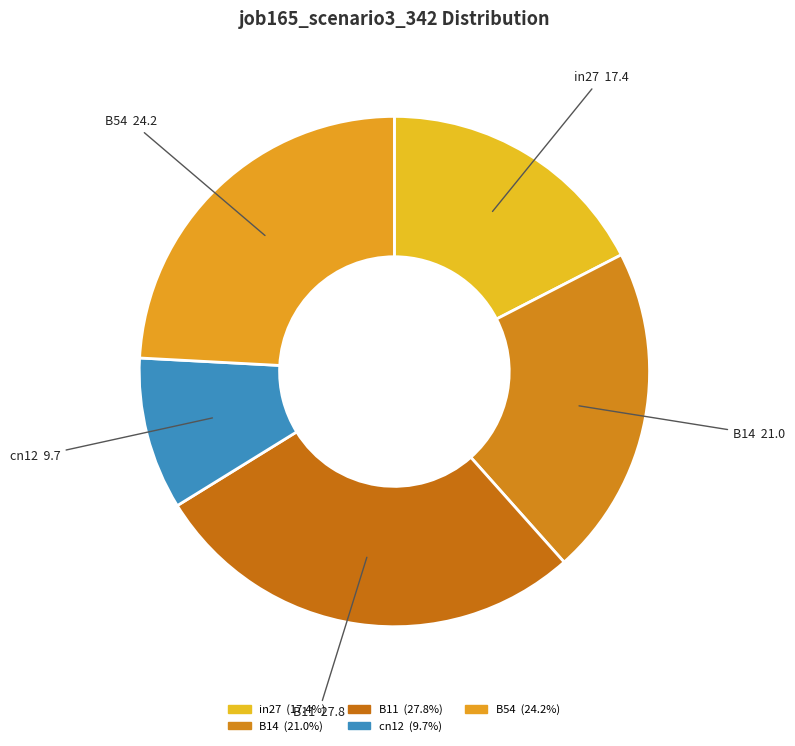

Which has a higher value, cn12 or B54?

B54